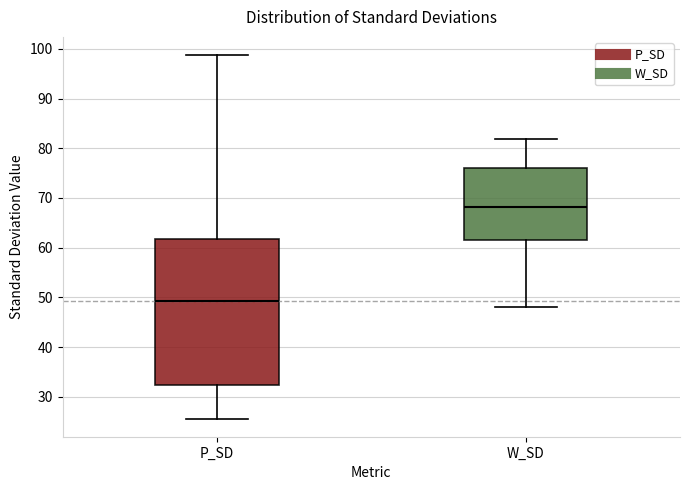

Where does the upper whisker of the box for P_SD end on the y-axis? The values are not printed on the chart, so give them approximately, as read against the axis.

99